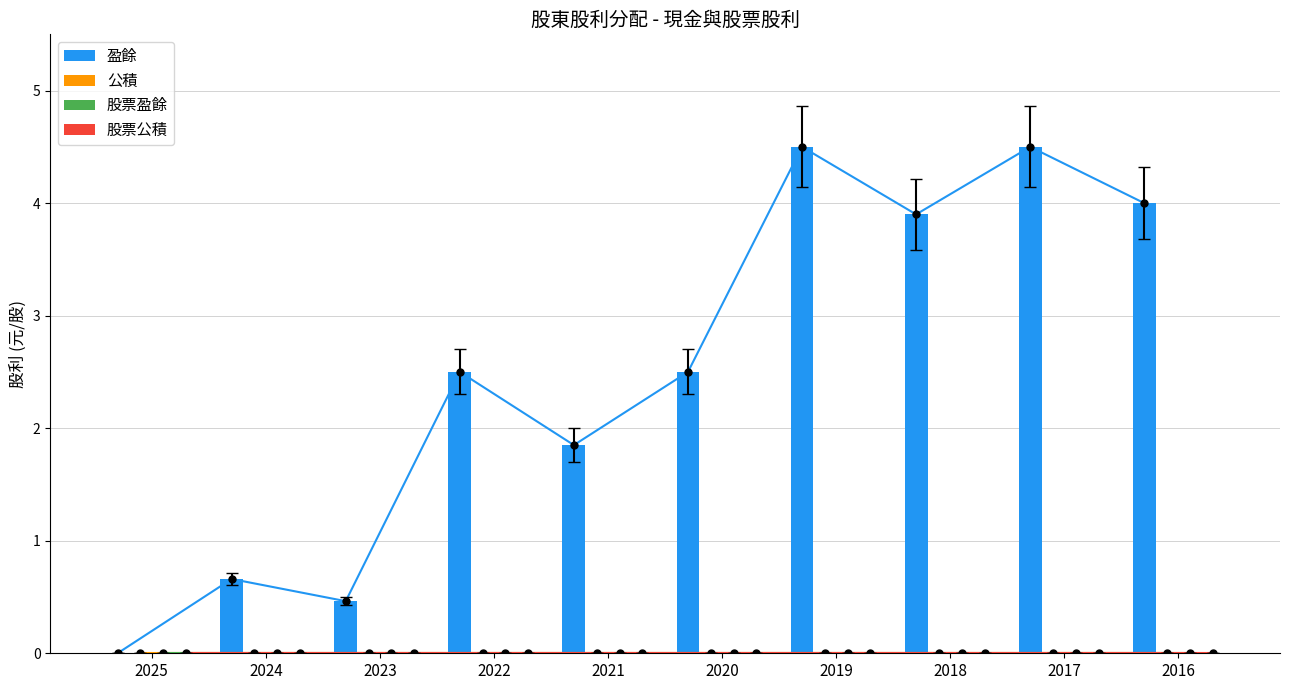

Between 2023 and 2019, which is larger?

2019